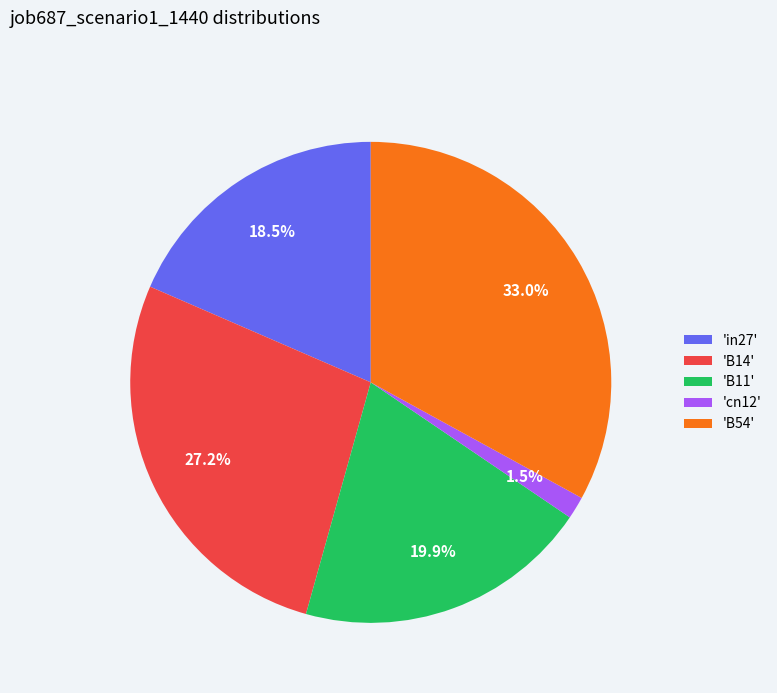

What percentage do 'B11' and 'cn12' together represent?

21.4%